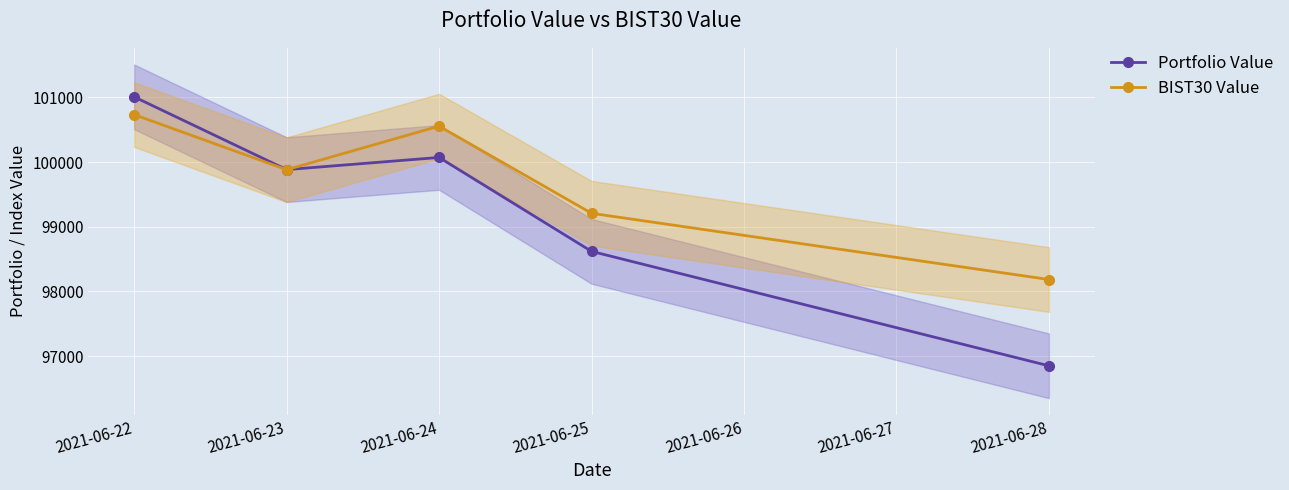

What is the sum of all Portfolio Value values?

496428.9